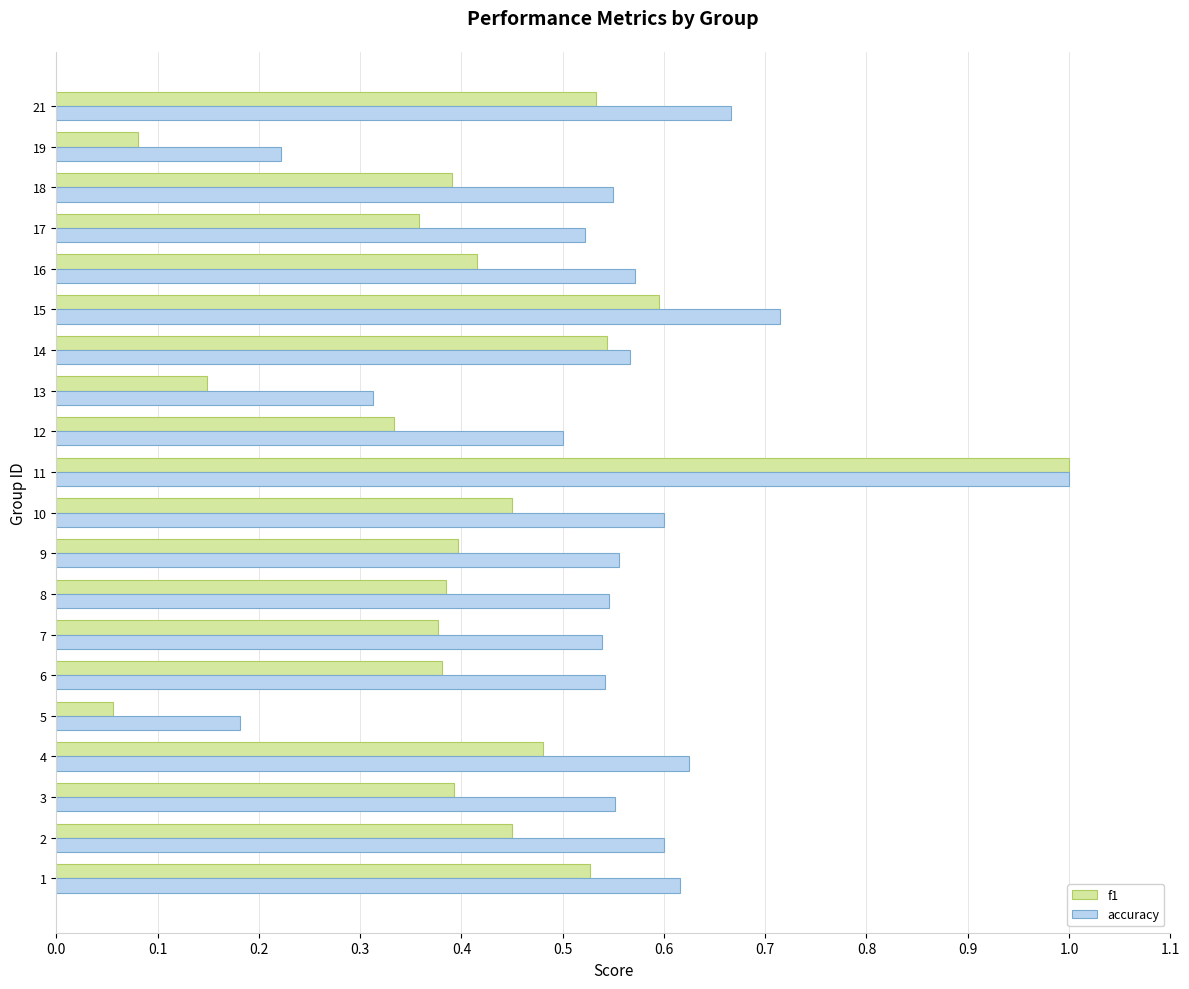

The value of f1 at 3 is 0.1. True or false?

False